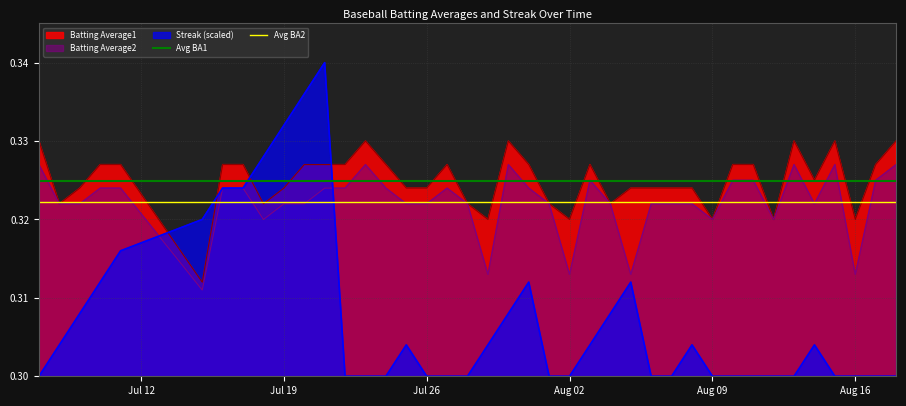

The Batting Average2 series shows 0.2 at Aug 16. True or false?

False